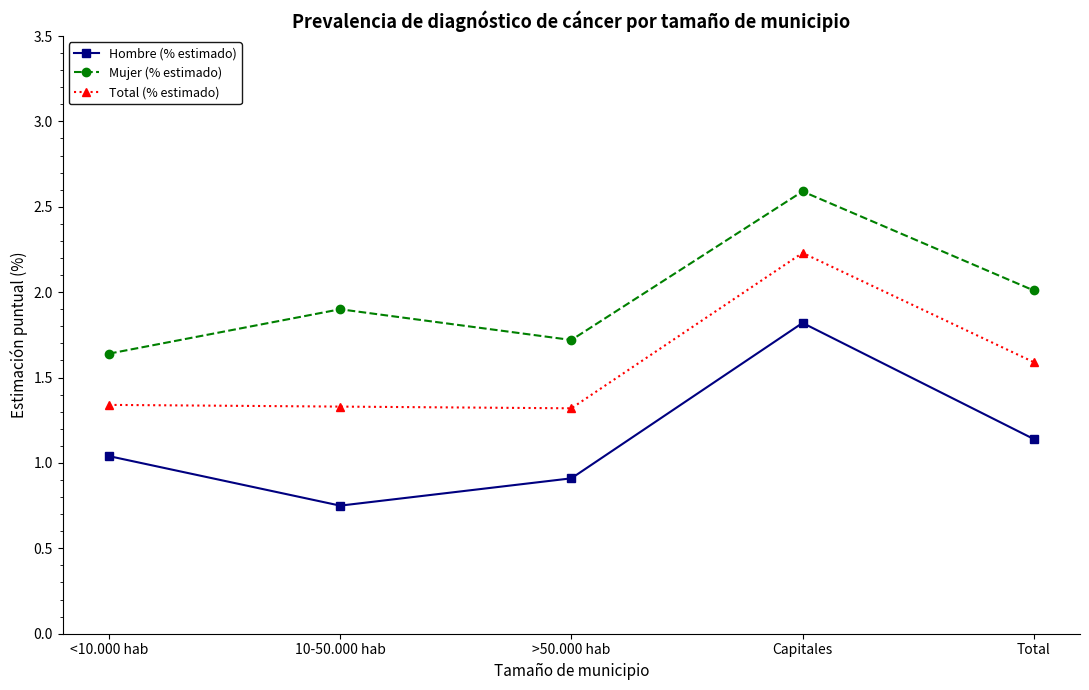

How many interior local valleys does the Hombre (% estimado) series have?

1